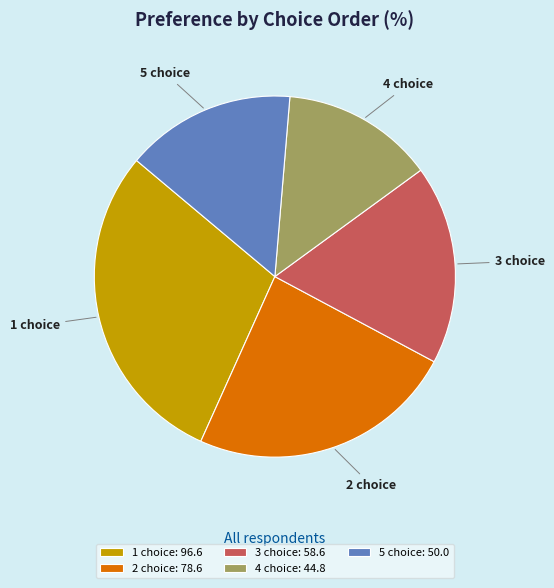

Rank the categories by value from lowest to highest.

4 choice, 5 choice, 3 choice, 2 choice, 1 choice